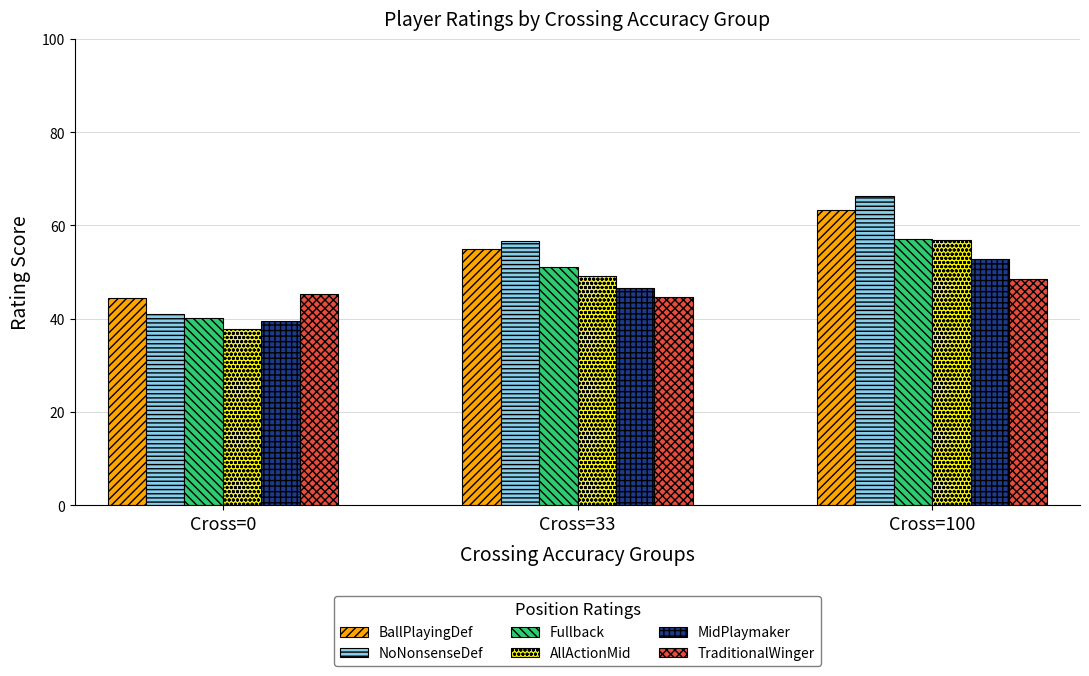

What is the minimum value shown in the chart?

37.7